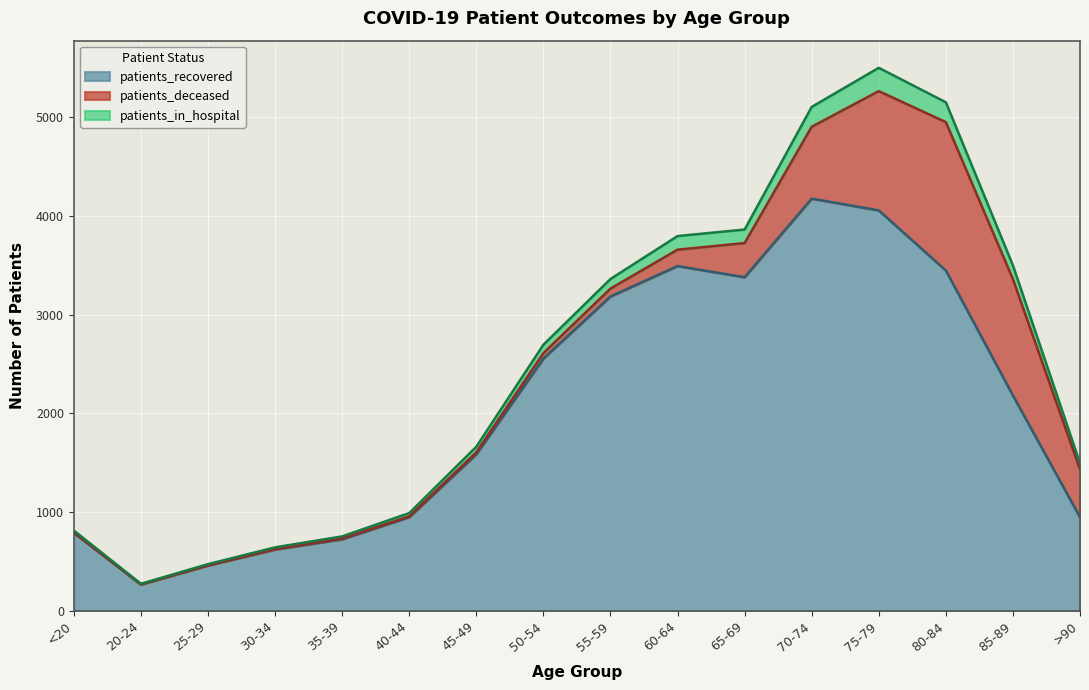

What is the label of the 16th point from the left?

>90